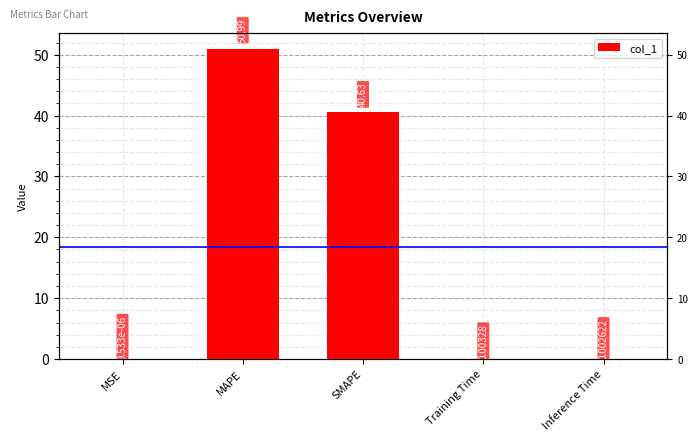

List the labels in order of value, largest first.

MAPE, SMAPE, Training Time, Inference Time, MSE